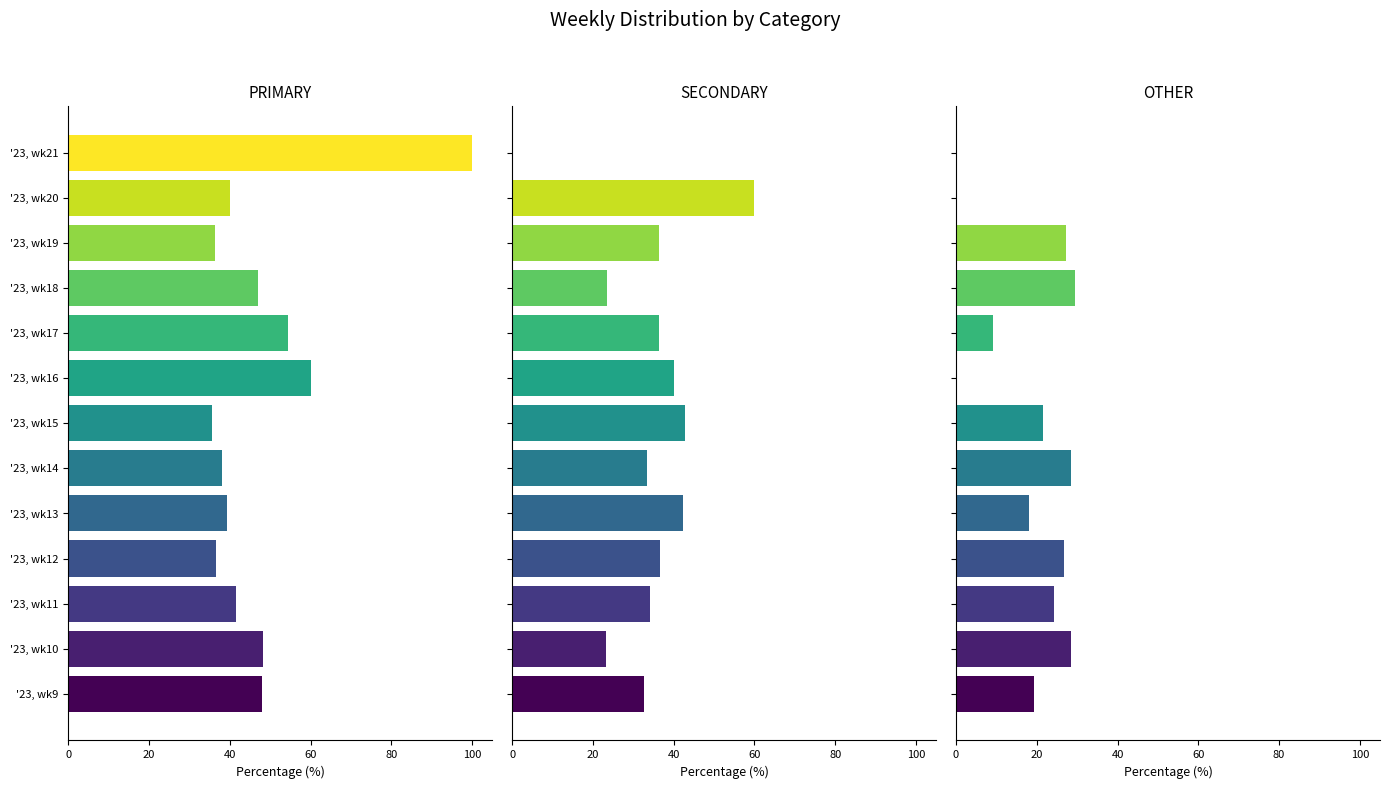

The value of SECONDARY at '23, wk19 is 59.3. True or false?

False